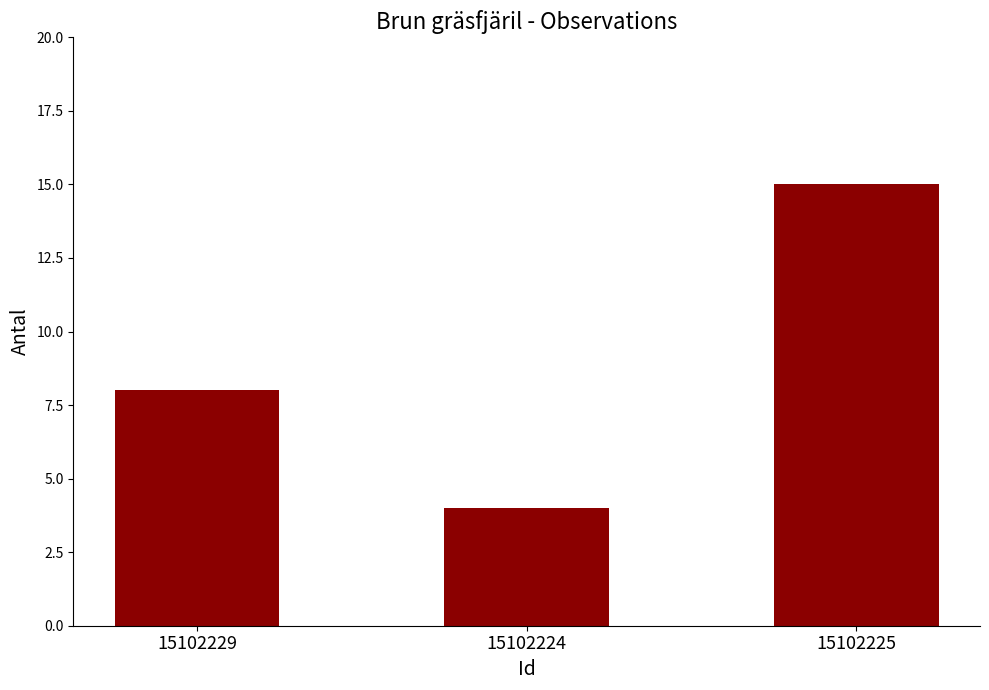

Reading left to right, transcribe all the data shown in this chart.

15102229=8	15102224=4	15102225=15